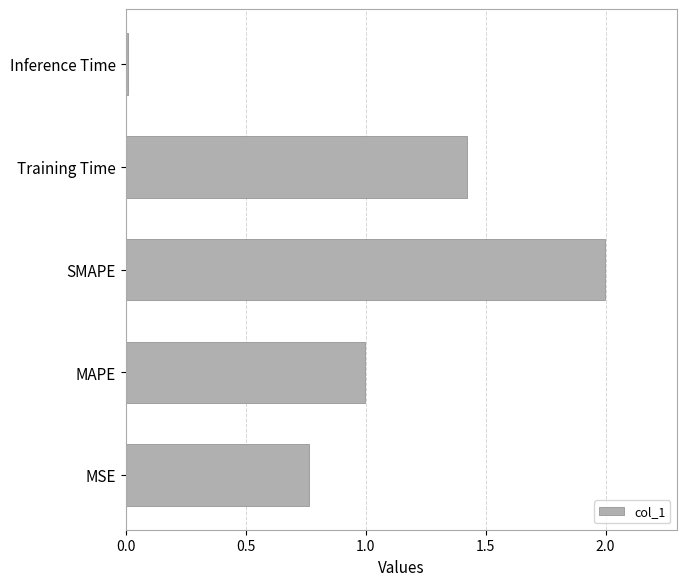

Is it true that the value at Training Time is 2.2?

False